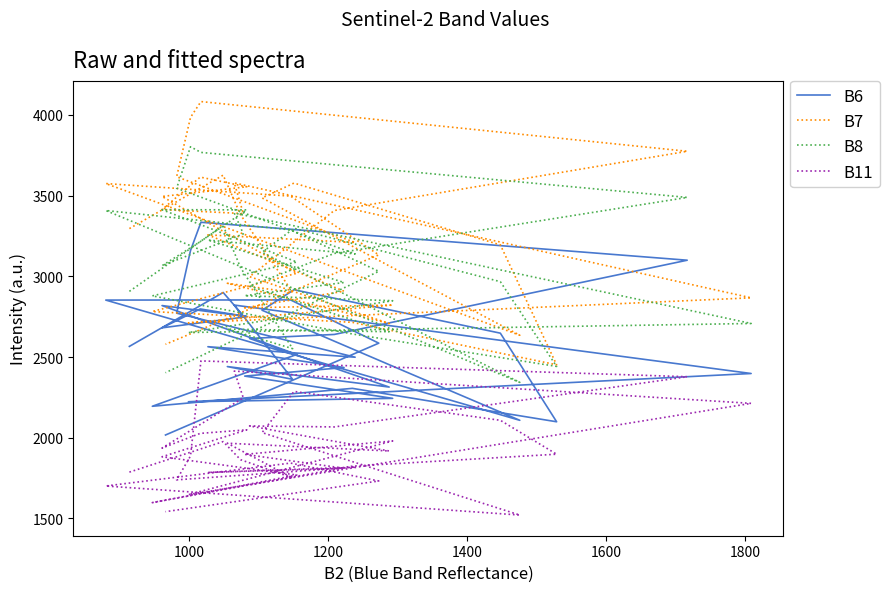

True or false: B6 and B8 intersect in this chart.

False